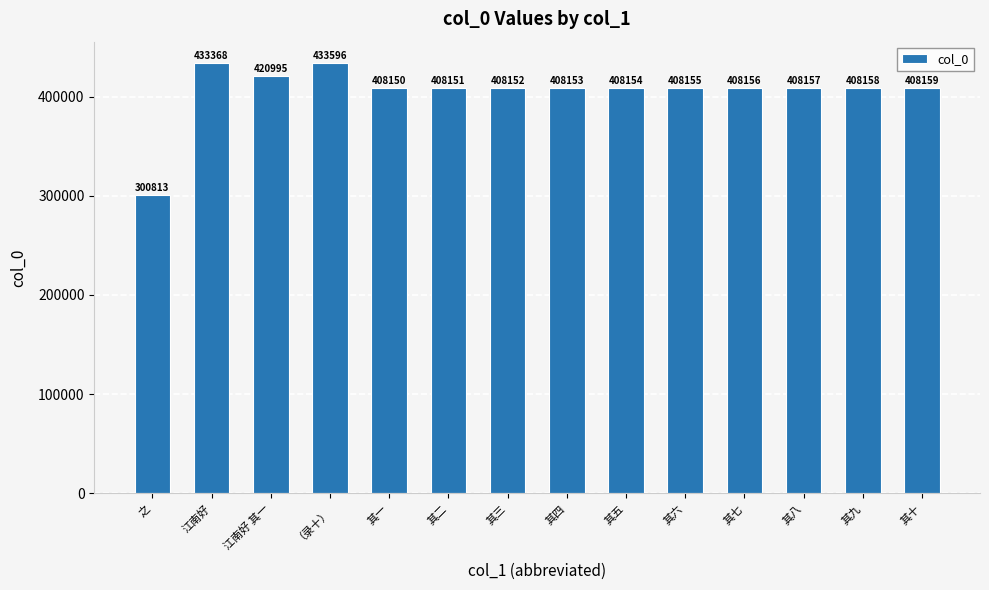

How many series are shown in this chart?

1